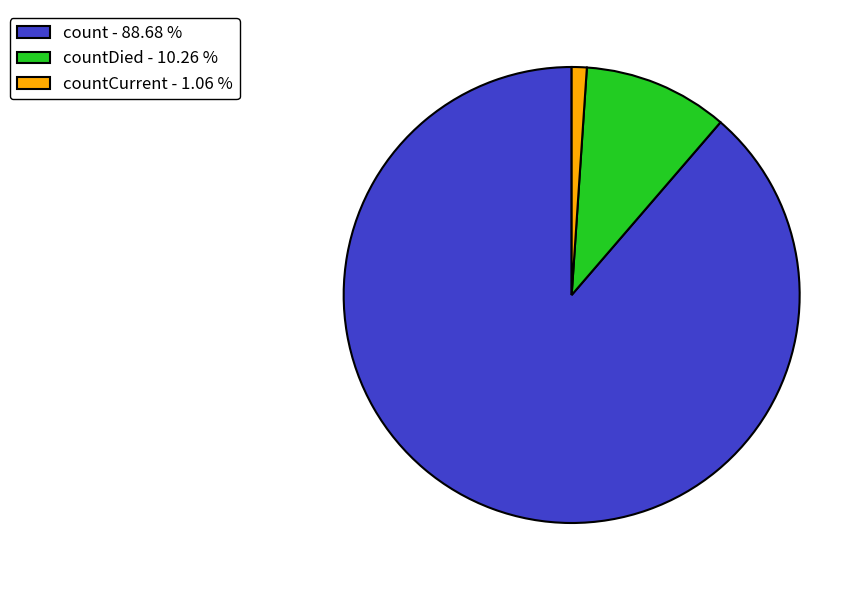

Does any single category account for the majority?

Yes